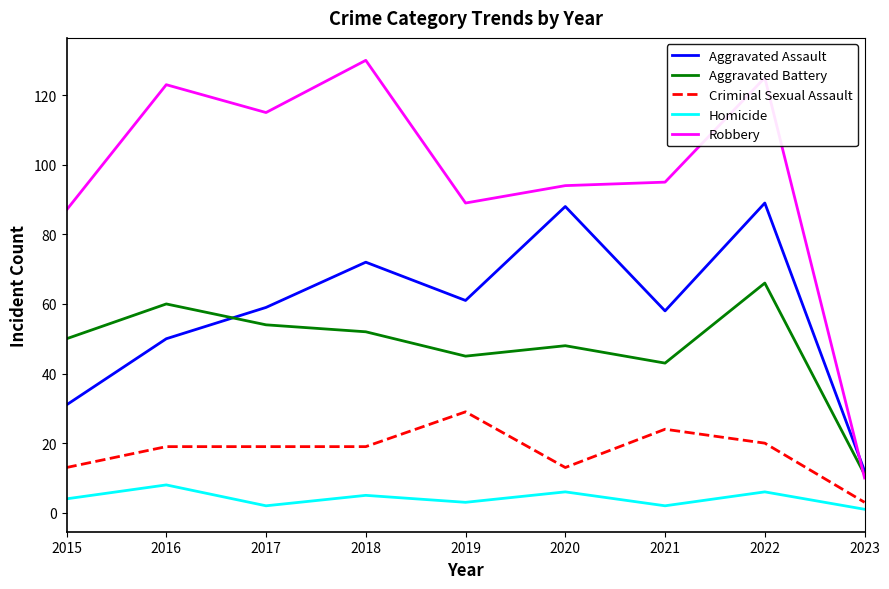

Where do Aggravated Assault and Robbery first cross each other?

2022 and 2023